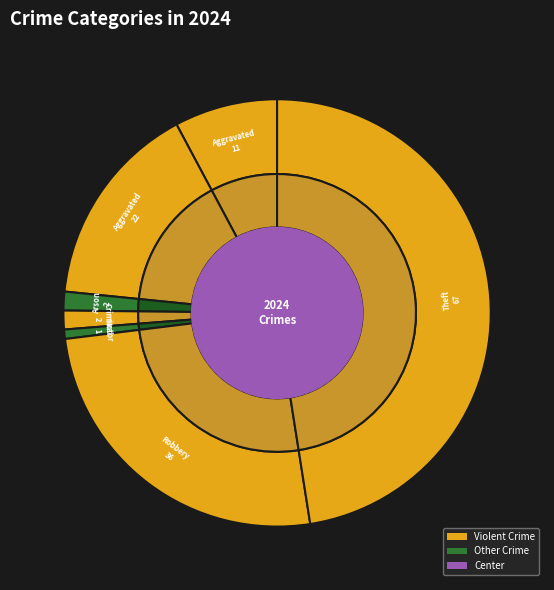

To the nearest percent, what is the difference between the largest and smallest slice percentages?

48%